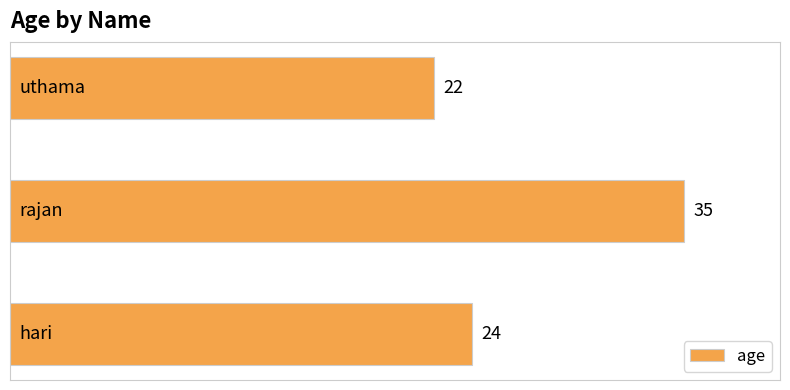

Count the values in the range 22 to 35.

3